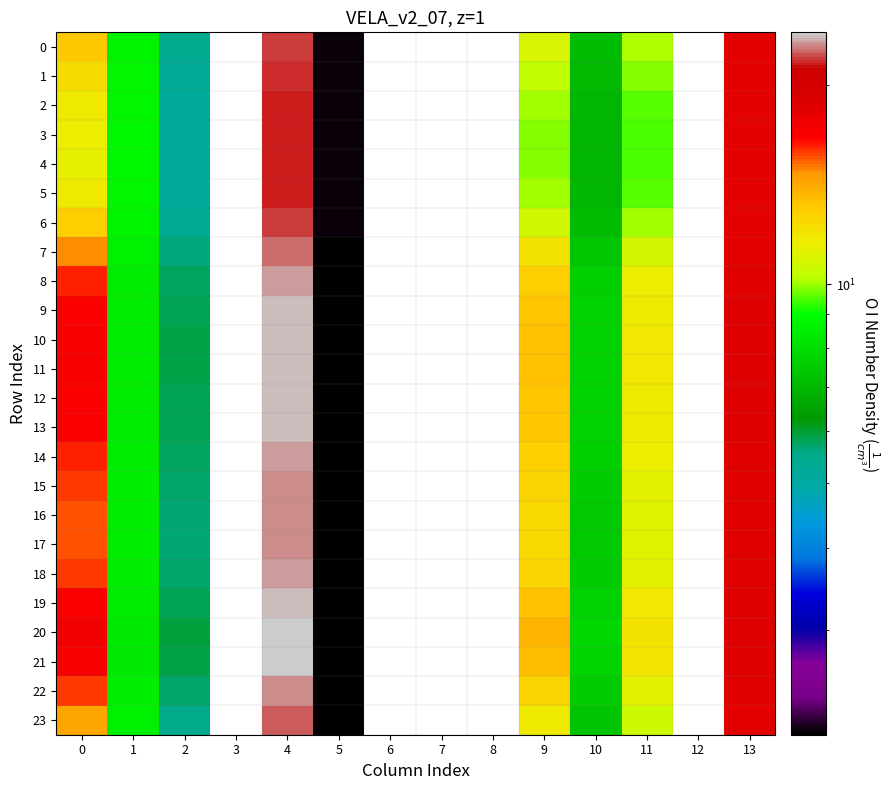

Between 11 and 13, which is larger?

13